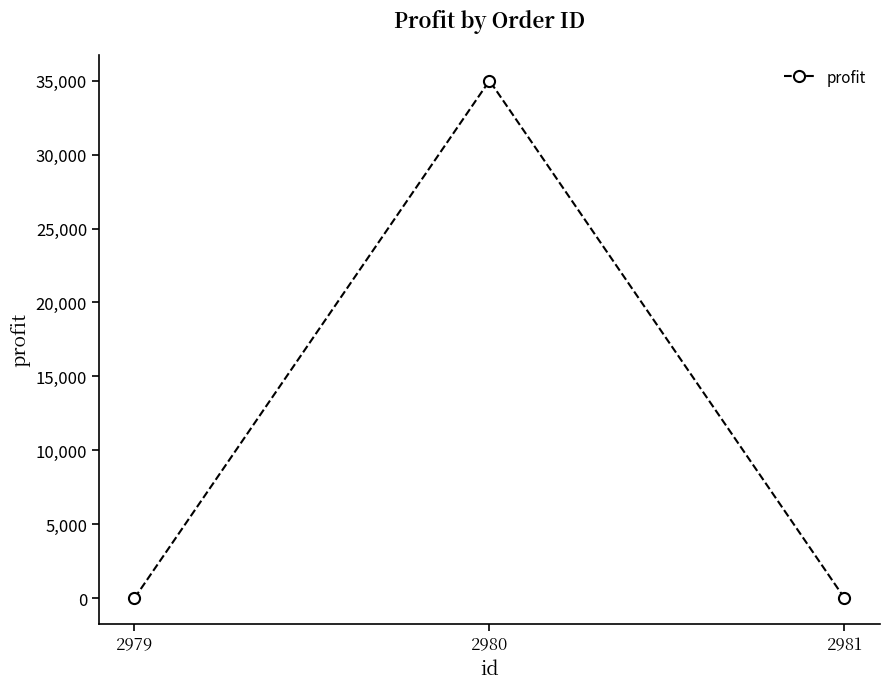

Reading left to right, extract all data points from this chart.

2979=0	2980=35000	2981=0